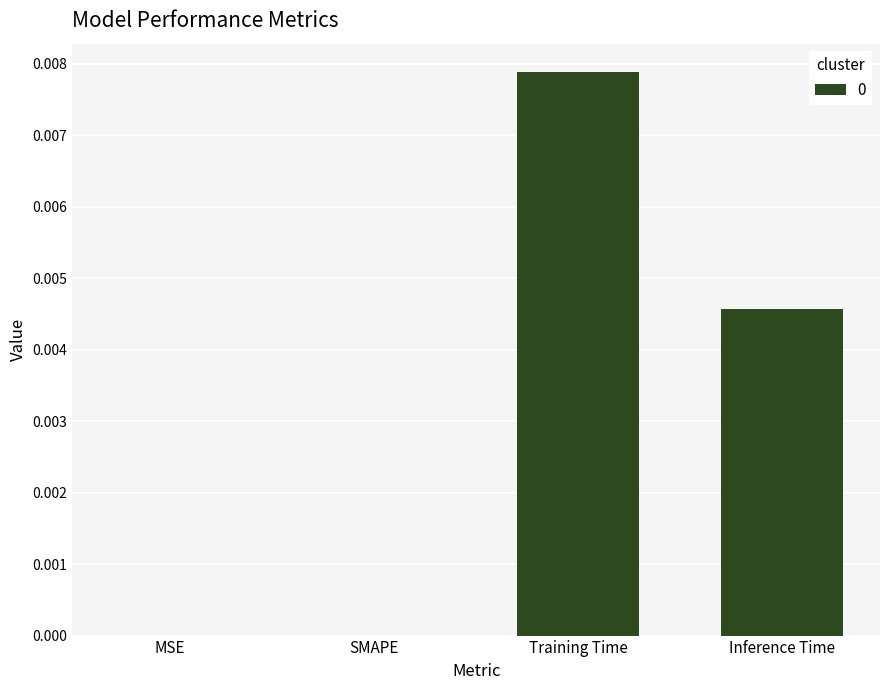

Which category has the highest value across all series?

Training Time